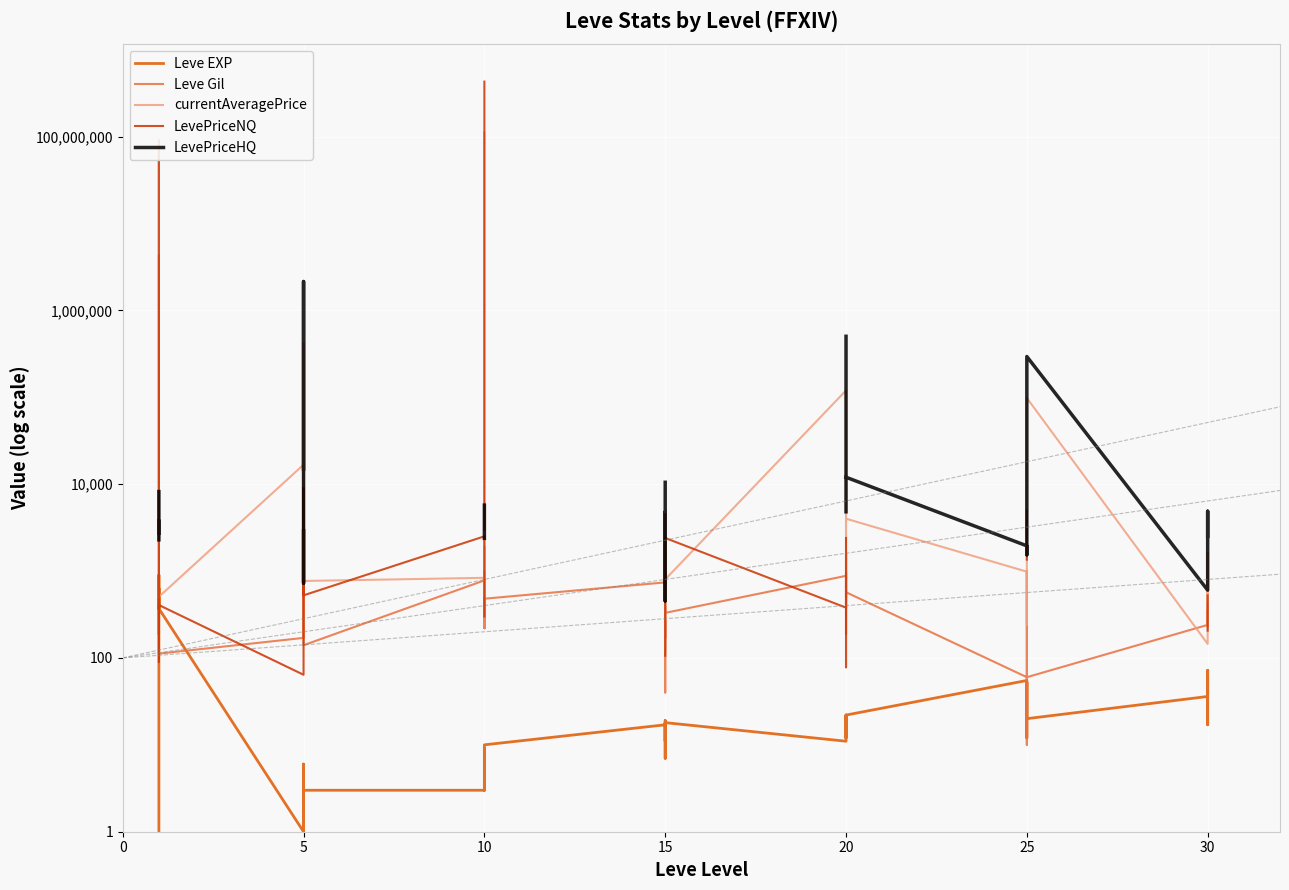

What is the minimum value shown in the chart?

1.0